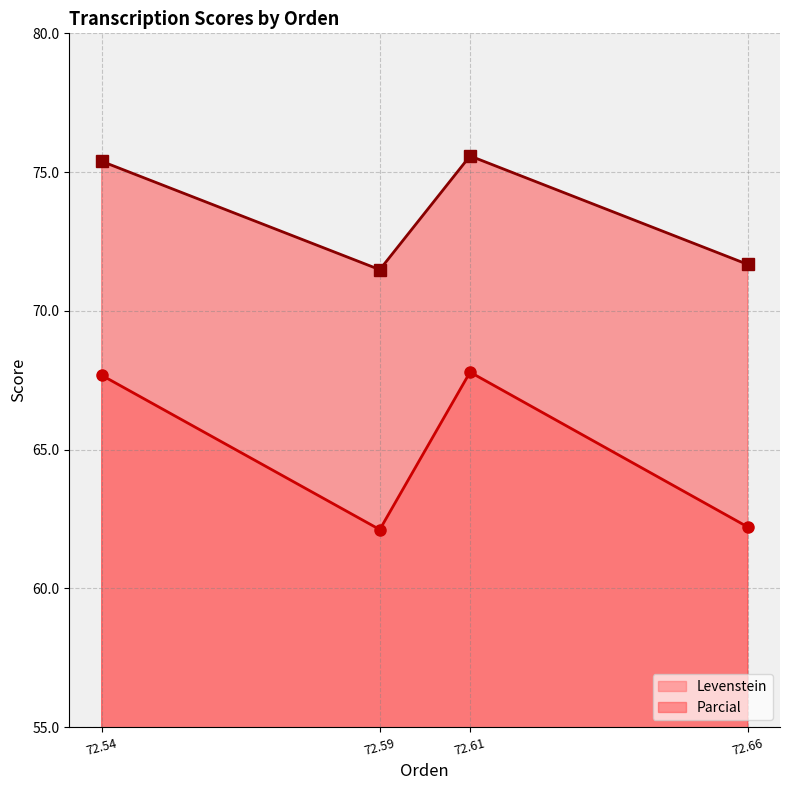

What is the sum of the Parcial values at 72.66 and 72.54?

147.1